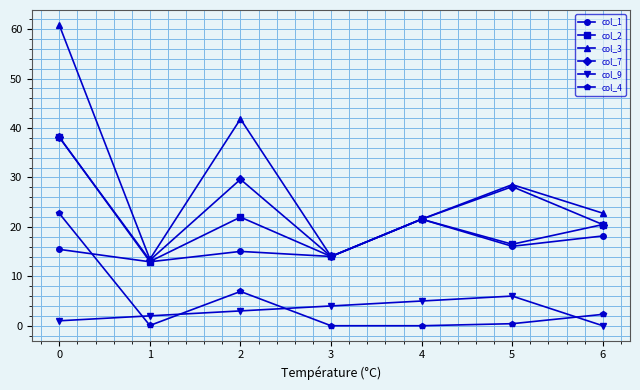

What is the total value across all series at 6?

84.2